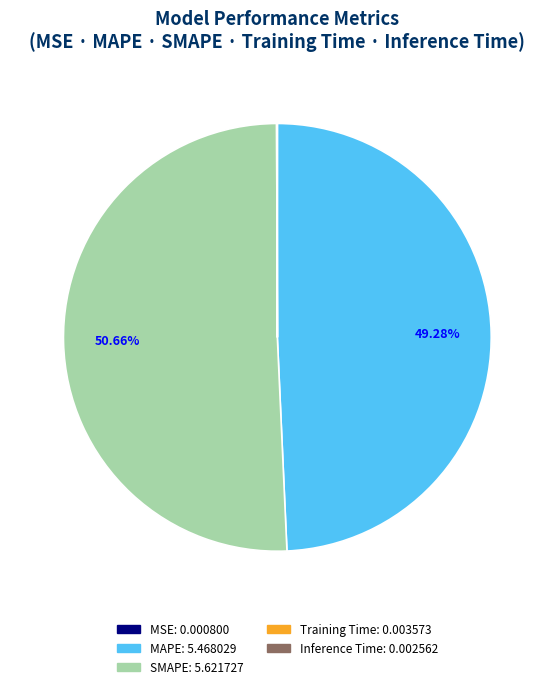

Which category has the biggest portion of the pie?

SMAPE